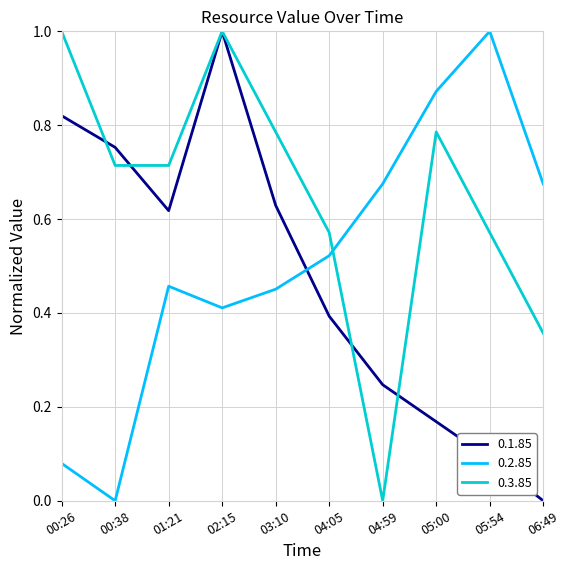

True or false: 0.1.85 has a value of 0.4 at 04:05.

True